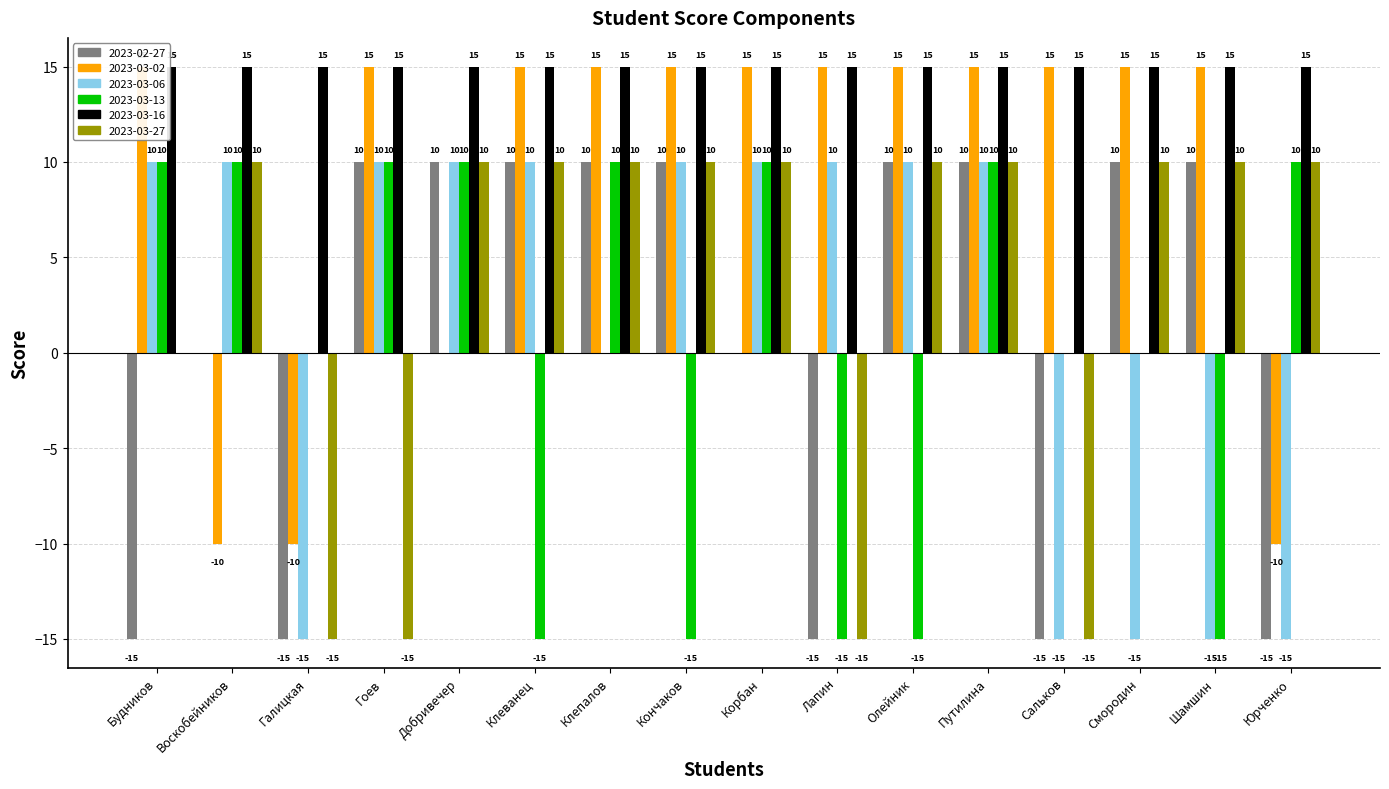

What value does the 2023-03-06 series have at Корбан?

10